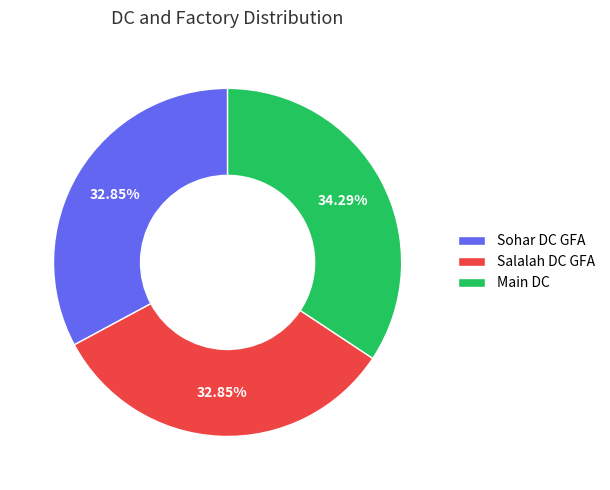

Do Sohar DC GFA and Main DC together represent more than half of the pie?

Yes